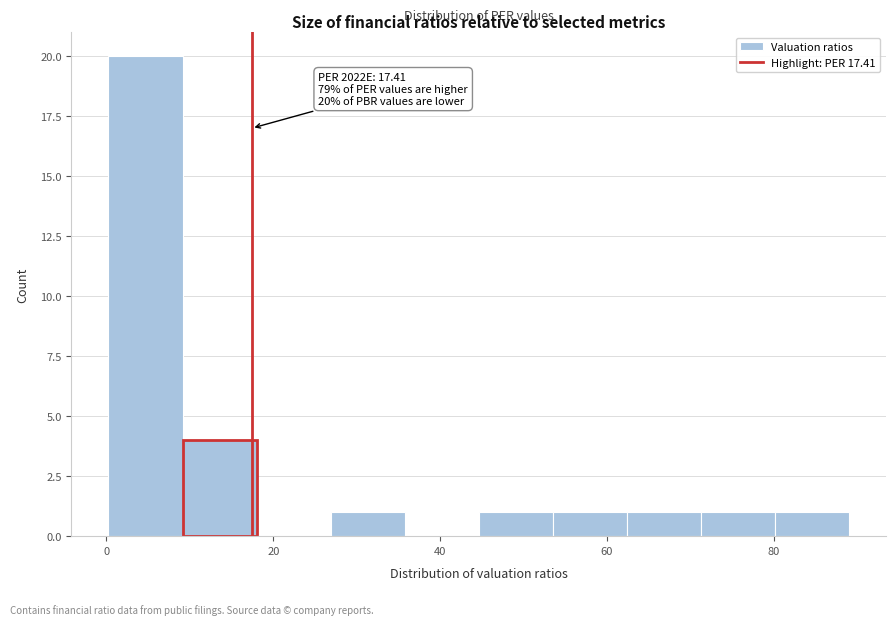

Which range on the x-axis has the tallest bar?

0 to 10